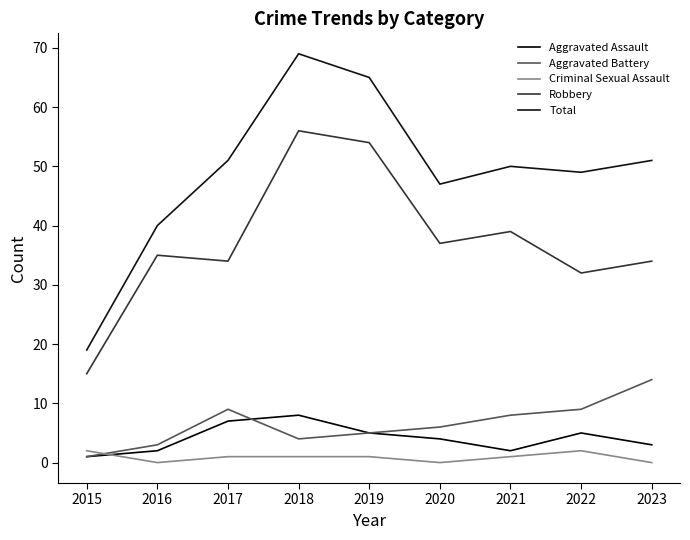

At which label does Aggravated Battery first exceed 6?

2017